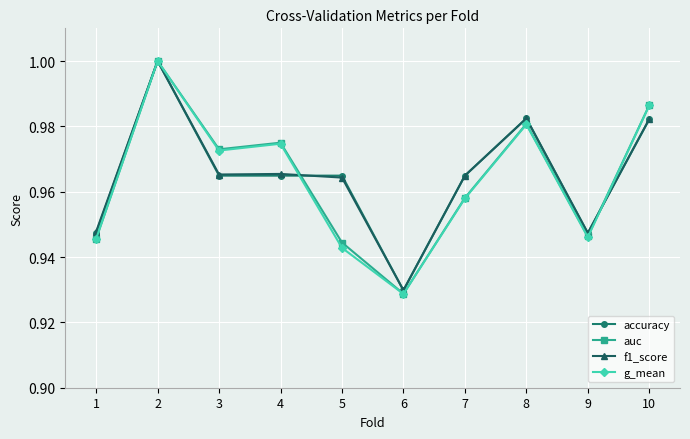

Where is auc nearest to the value 0?

6